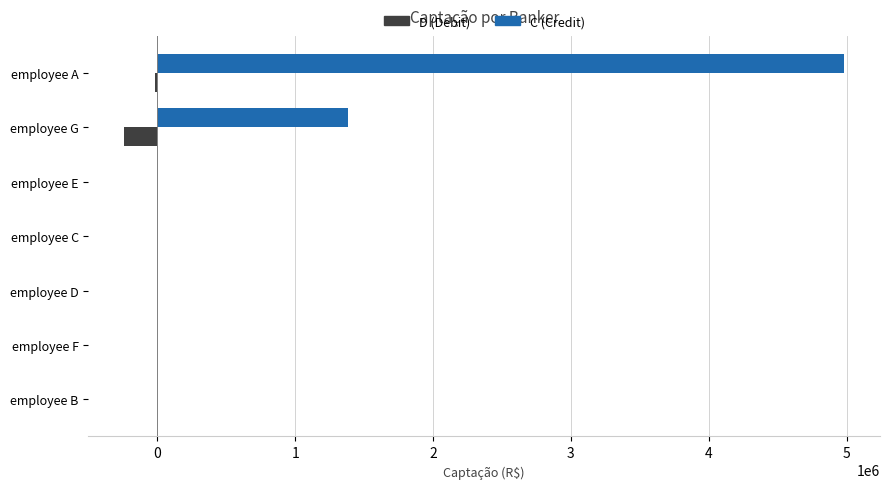

Between employee F and employee G, which series saw the biggest shift?

C (Credit)